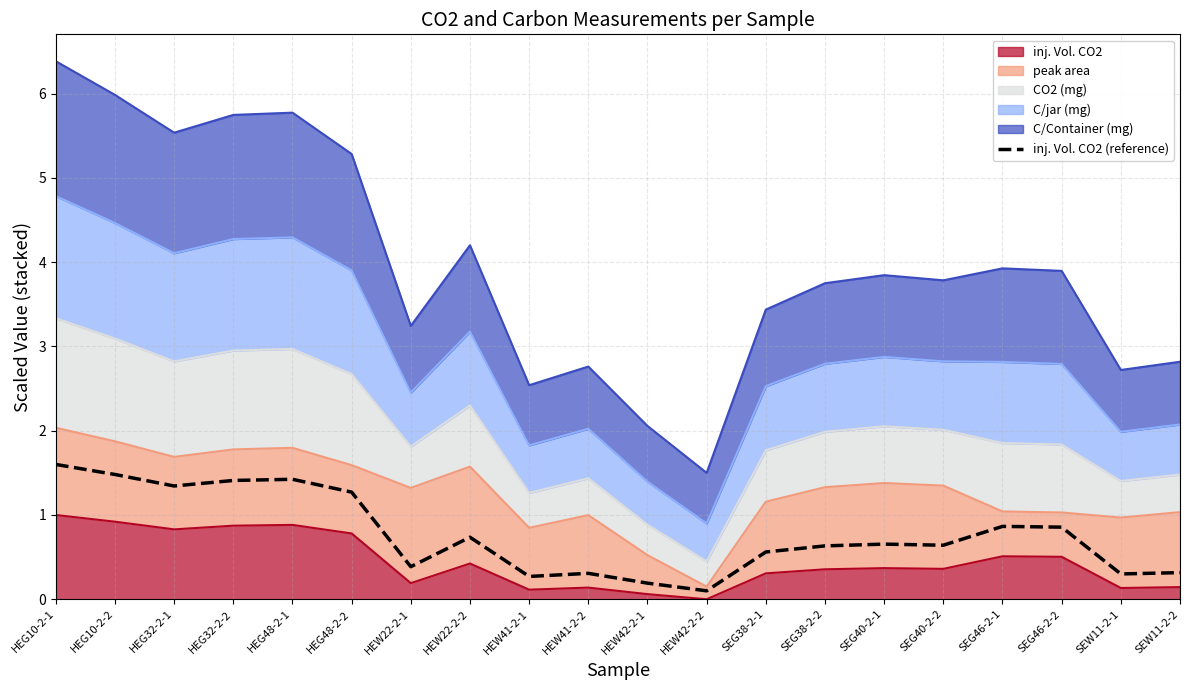

Where is the data nearest to the value 0?

HEW42-2-2